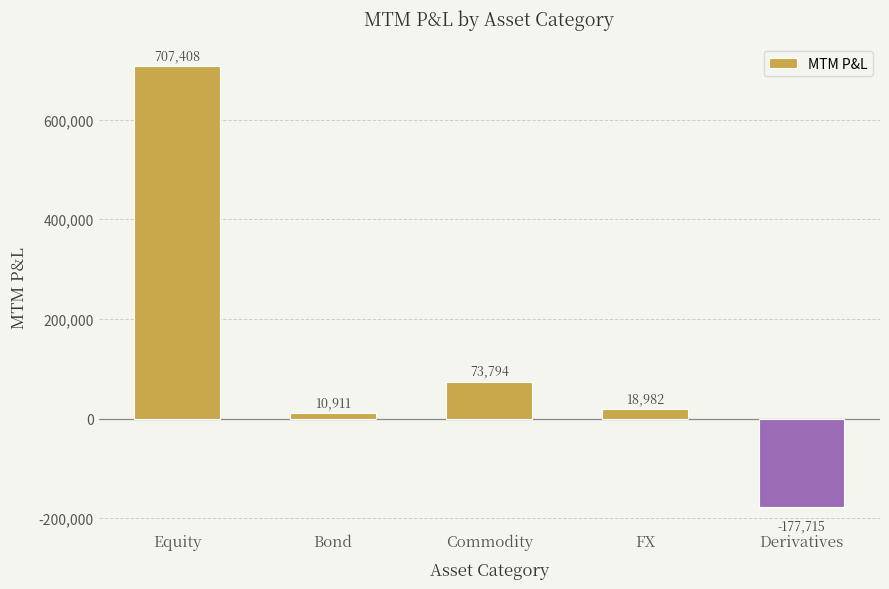

How many negative values are there?

1